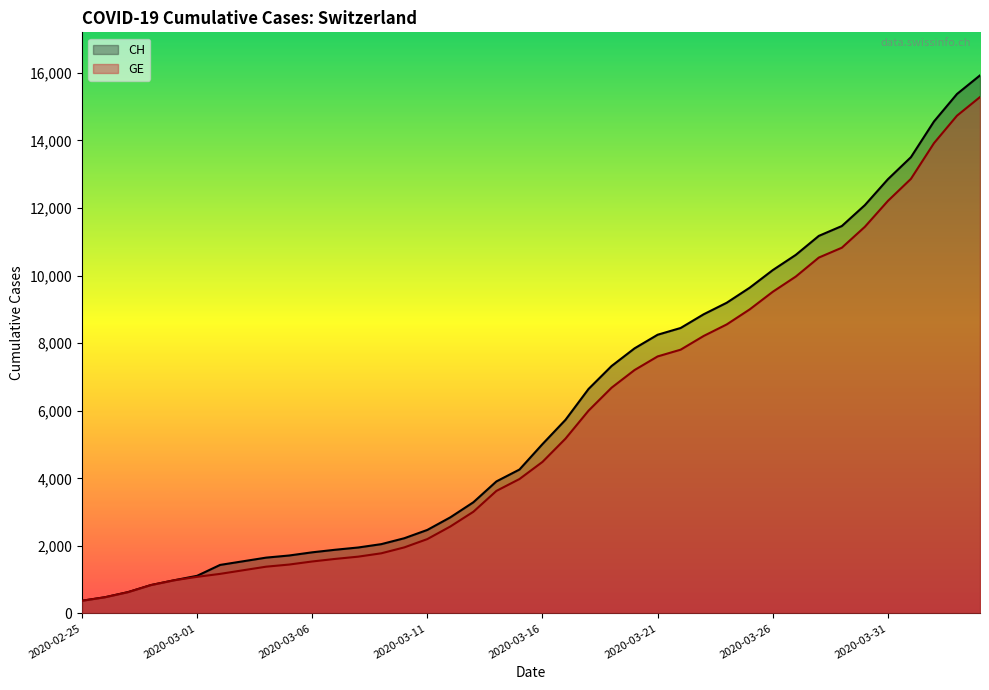

Rank the series by their maximum value, from highest to lowest.

CH, GE